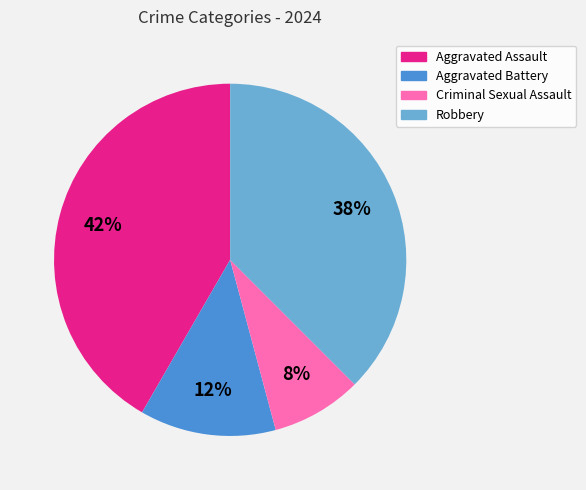

To the nearest percent, what percentage of the pie is Aggravated Assault?

42%